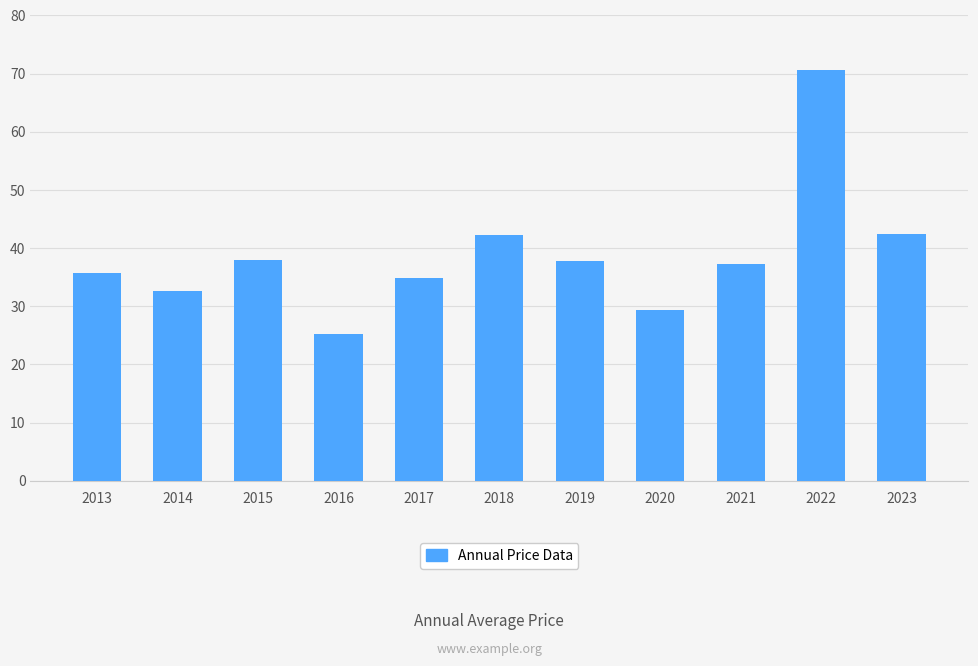

Is it true that the value at 2021 is 23.6?

False